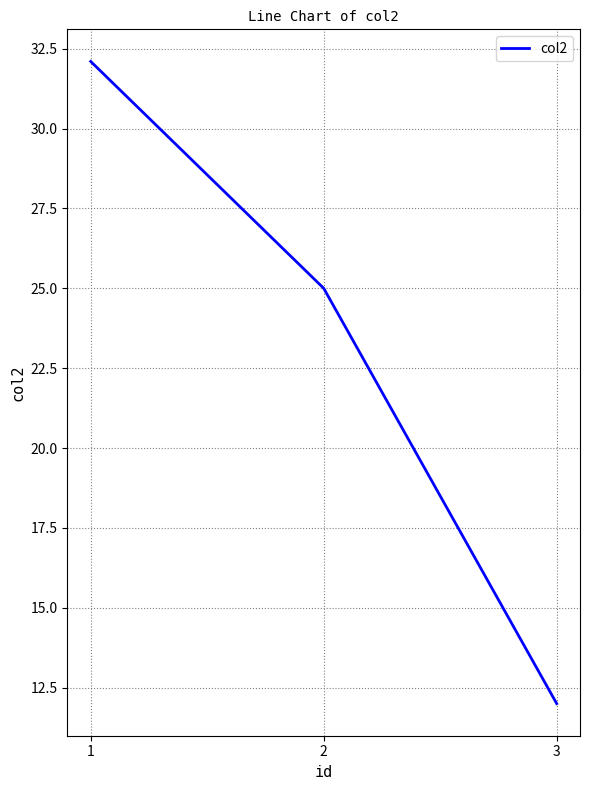

What is the sum of all values?

69.1